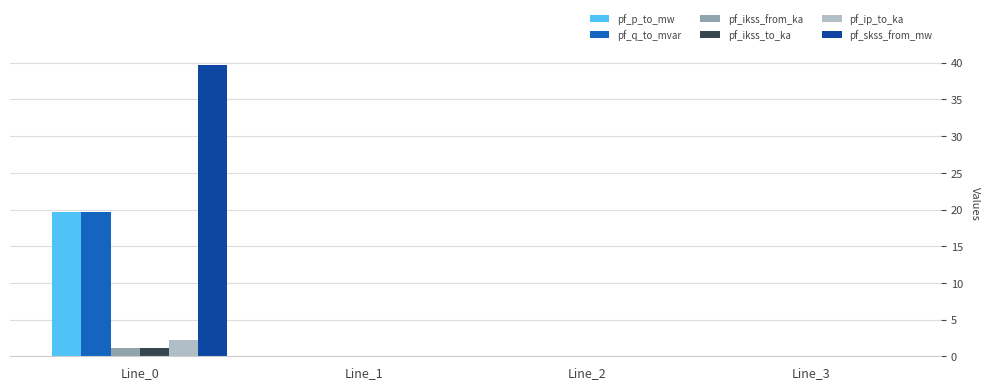

The pf_ikss_from_ka series shows 0.0 at Line_3. True or false?

True